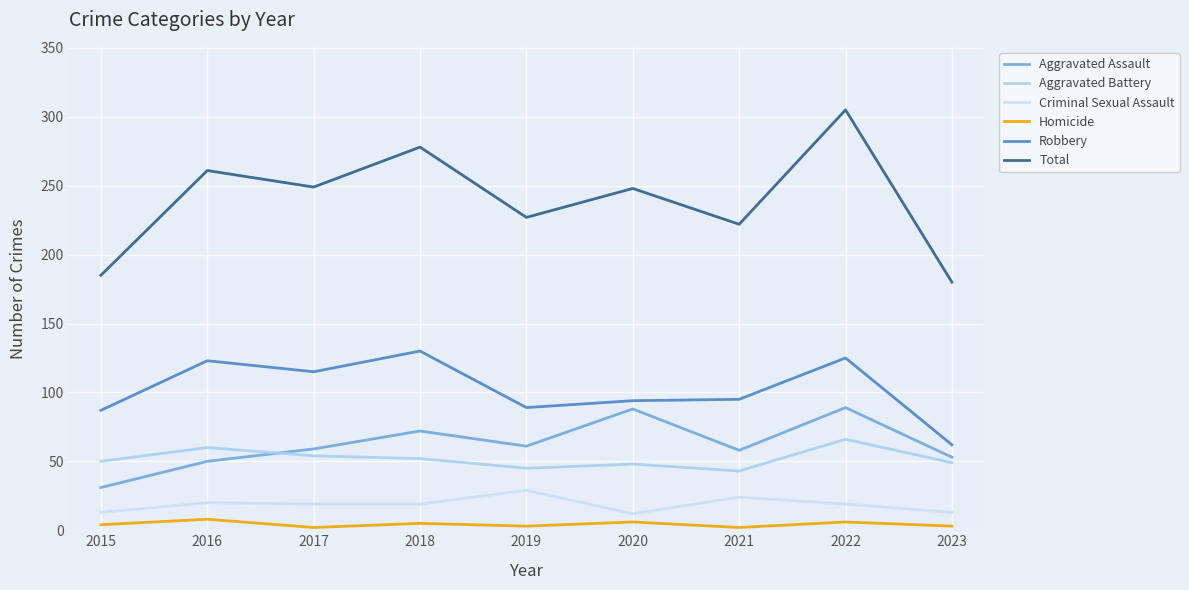

How many lines are shown in the chart?

6